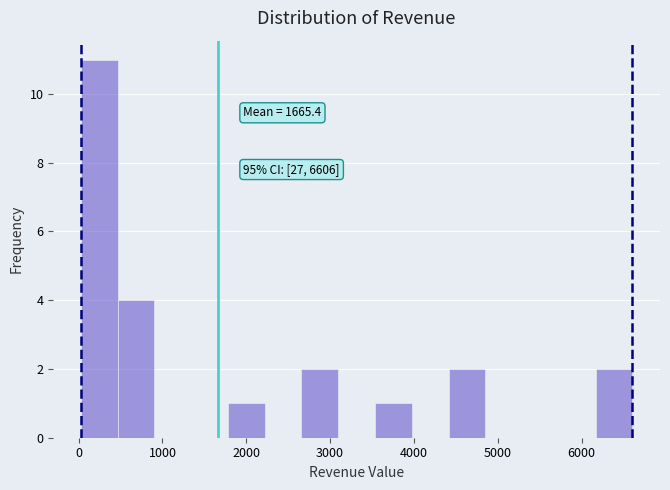

Over which range of the x-axis is the bar tallest?

0 to 500